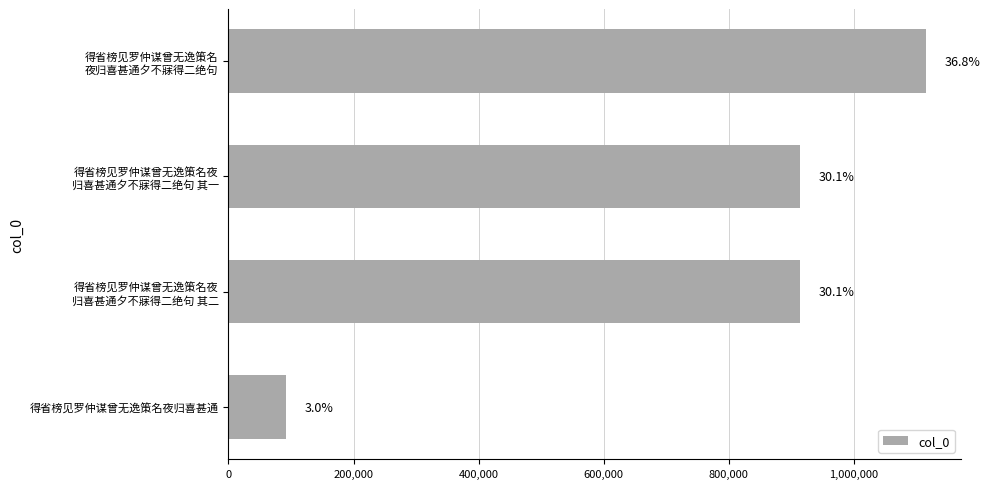

Count the number of data series in this chart.

1